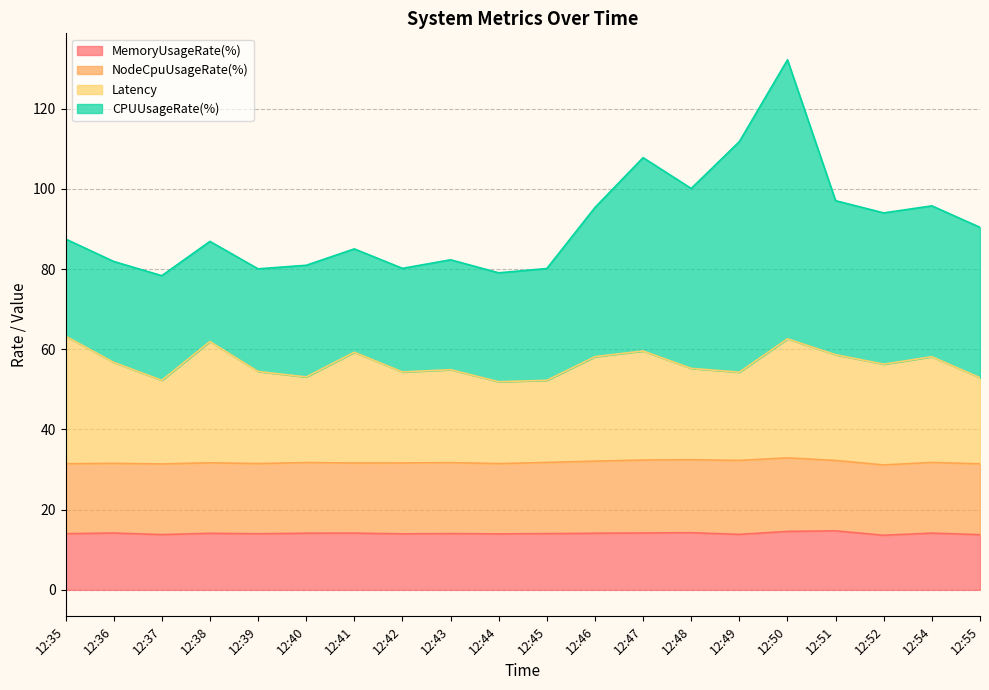

At which category is the sum across all series the highest?

12:50